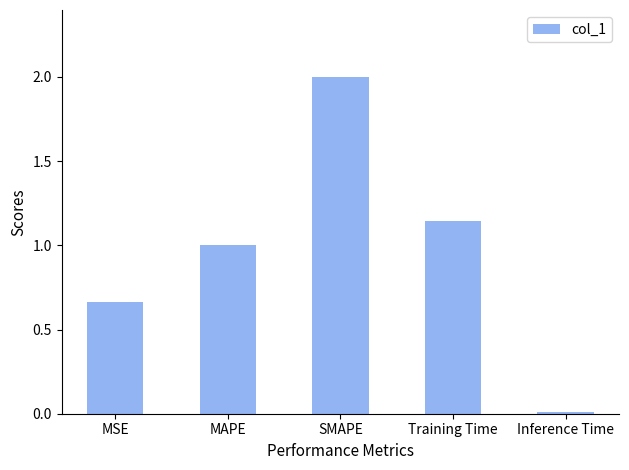

What is the change in value from MSE to Training Time?

+0.5